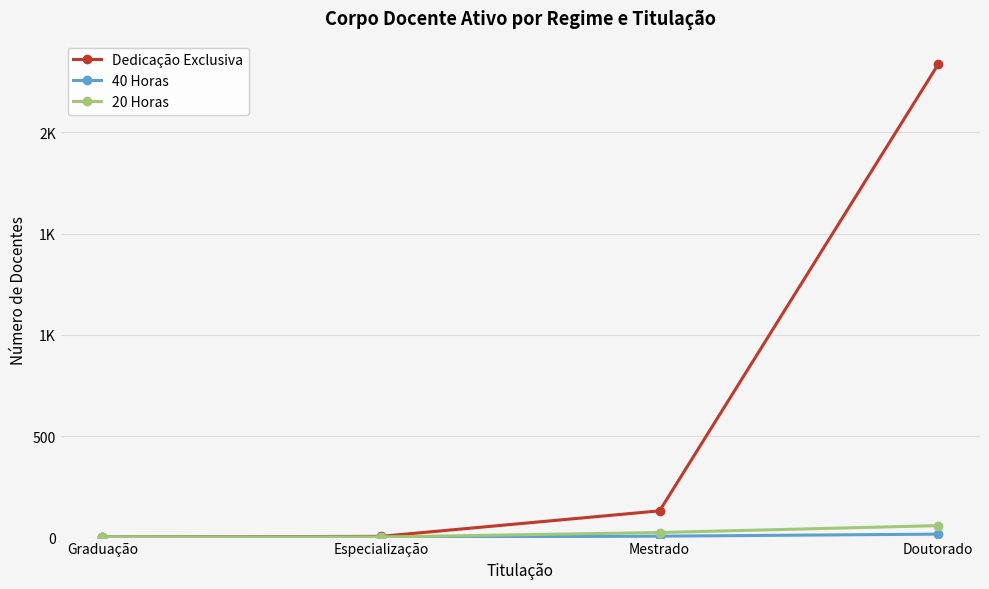

Between Especialização and Doutorado, which is larger?

Doutorado